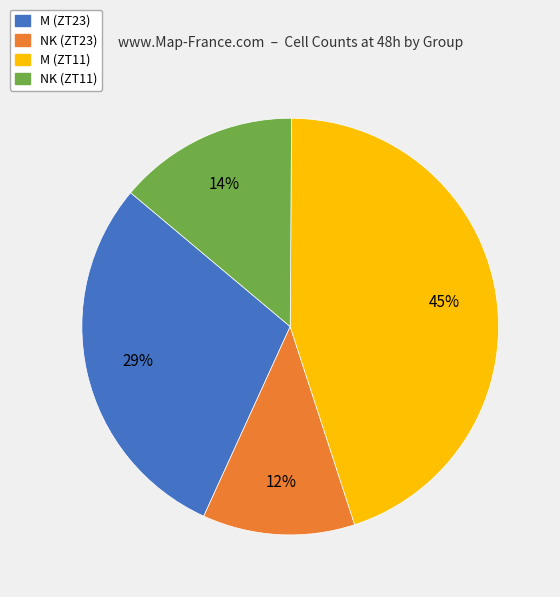

To the nearest percent, what percentage of the pie is NK (ZT23)?

12%